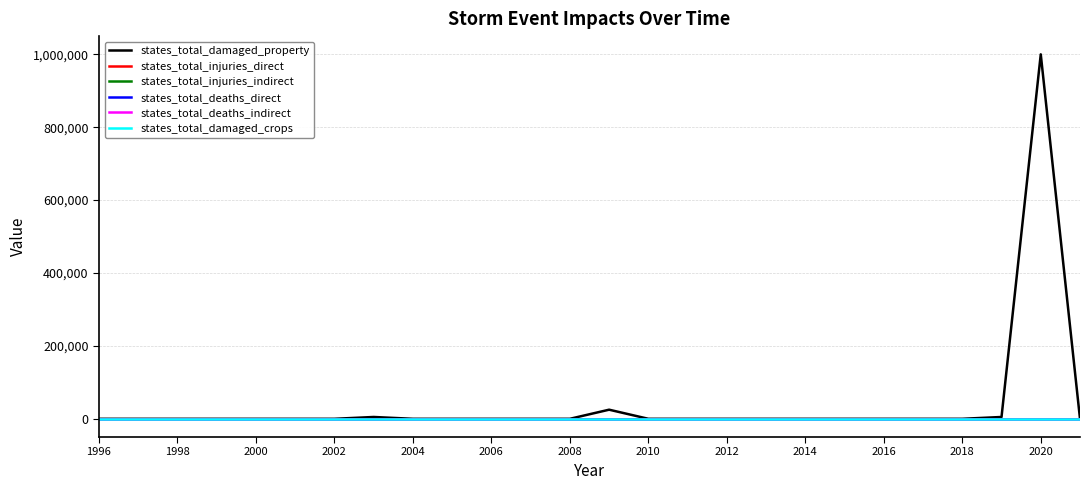

Is this an area chart (filled region under the line)?

No